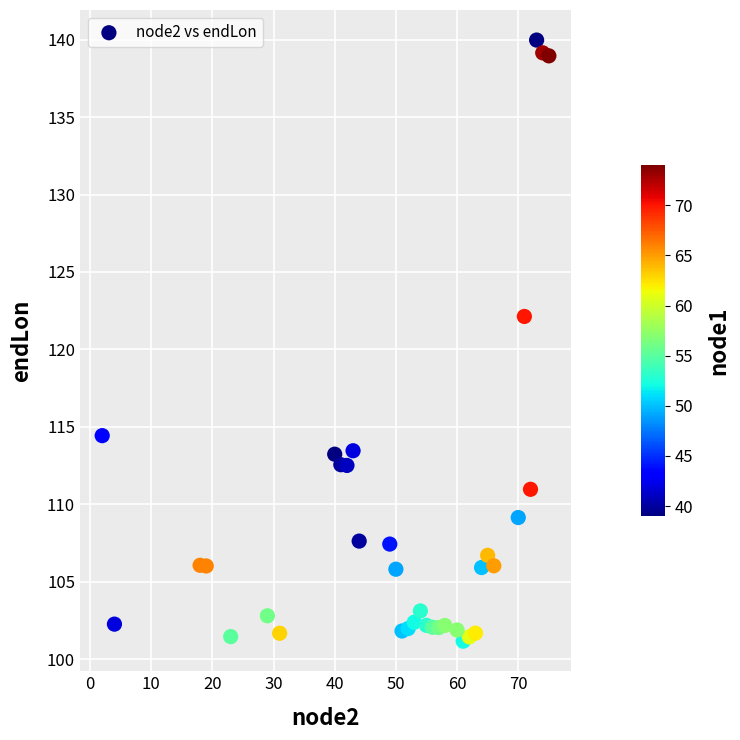

What is the range of X values (max minus min)?

73.0